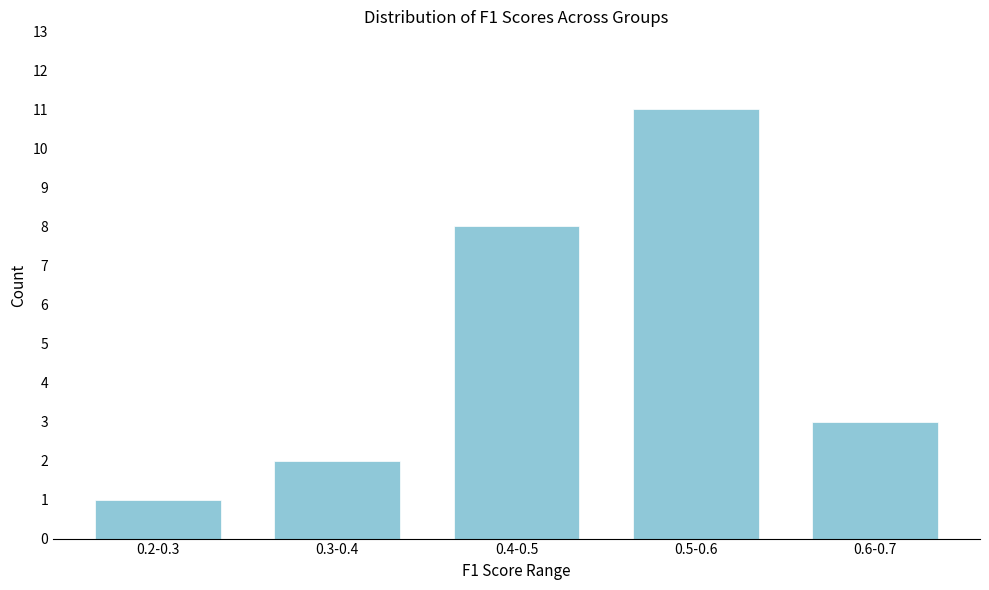

Reading right to left, transcribe all the data shown in this chart.

3	11	8	2	1